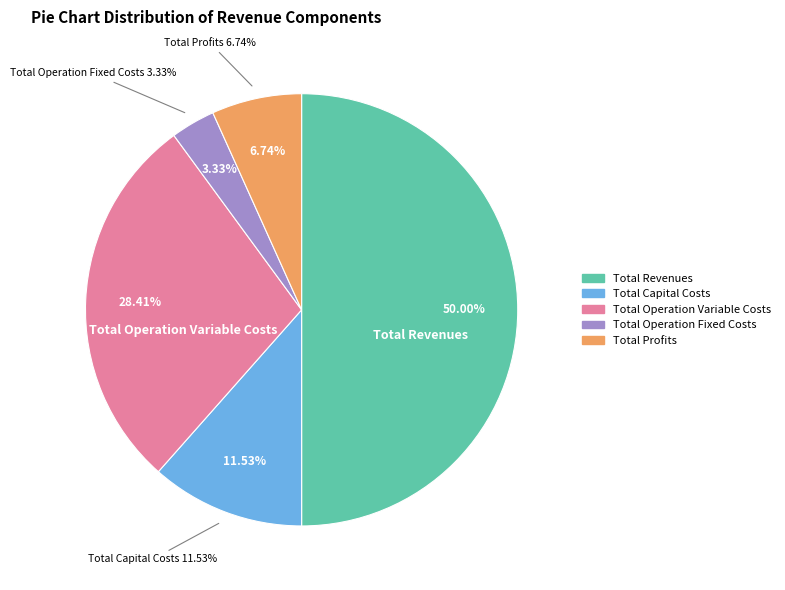

Is the sum of Total Revenues and Total Capital Costs greater than half?

Yes